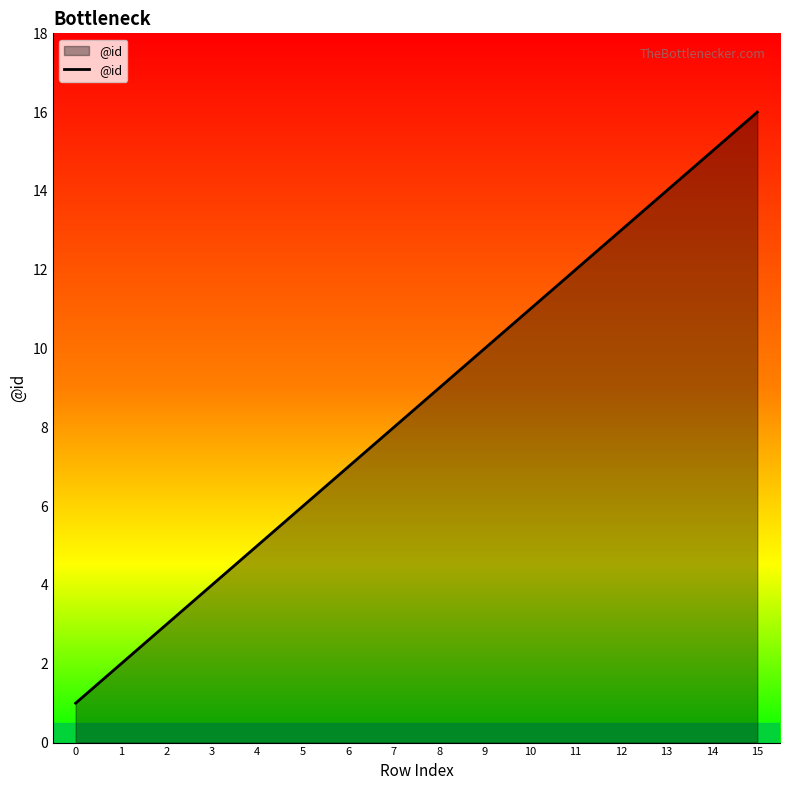

What is the sum of all values?

136